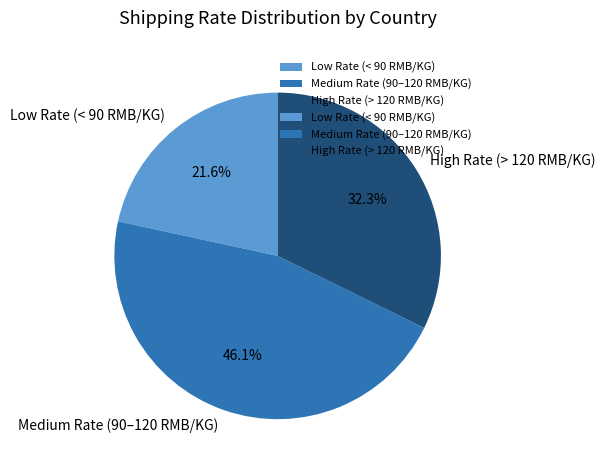

To the nearest percent, what is the average slice percentage?

33%